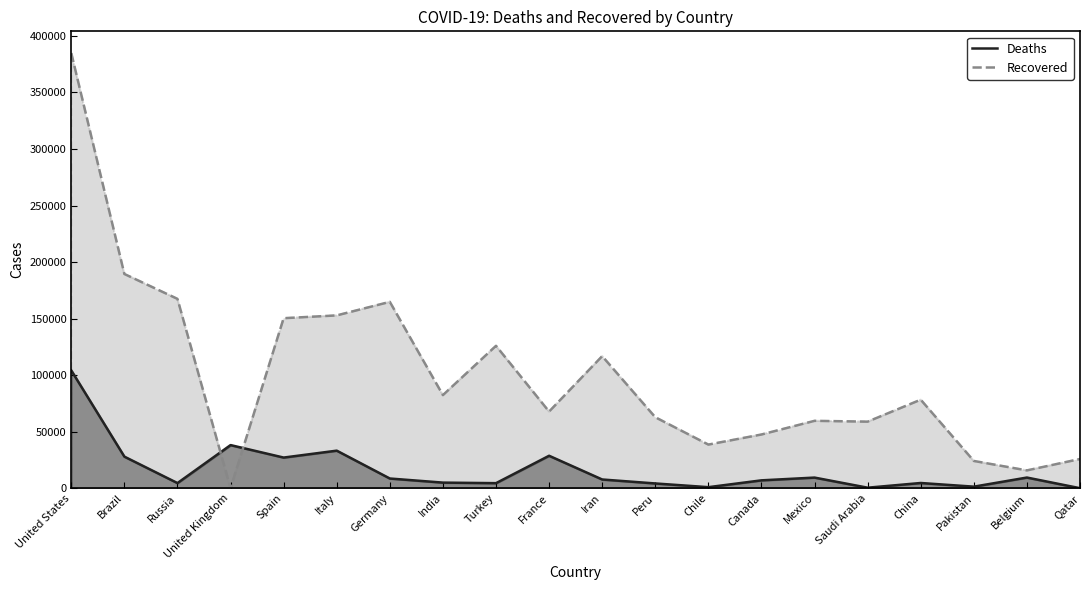

What is the label of the 16th point from the right?

Spain